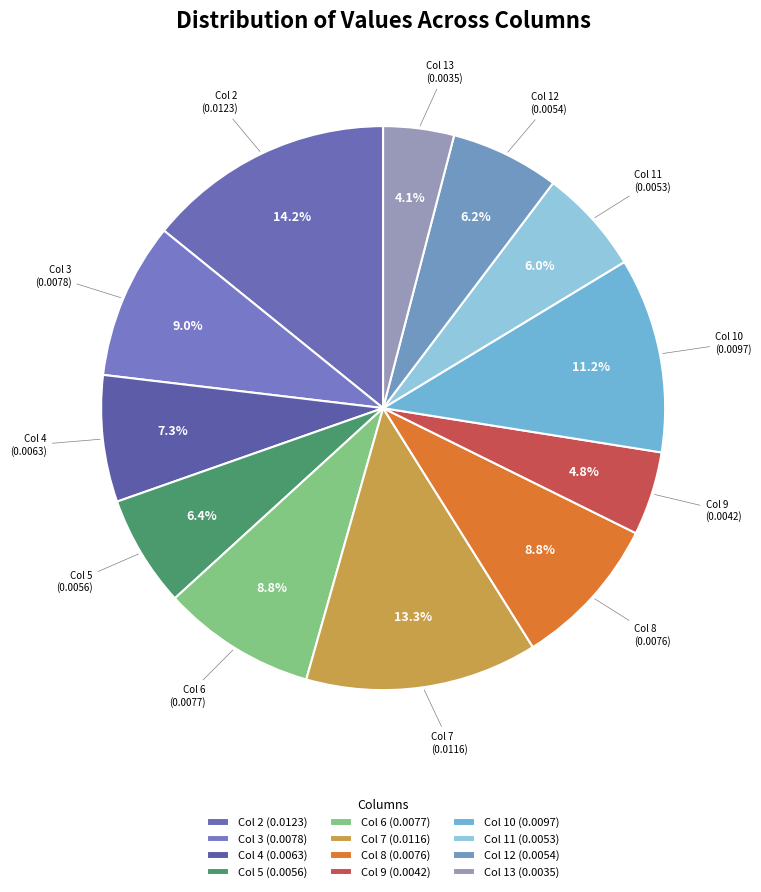

To the nearest percent, what is the average slice percentage?

8%